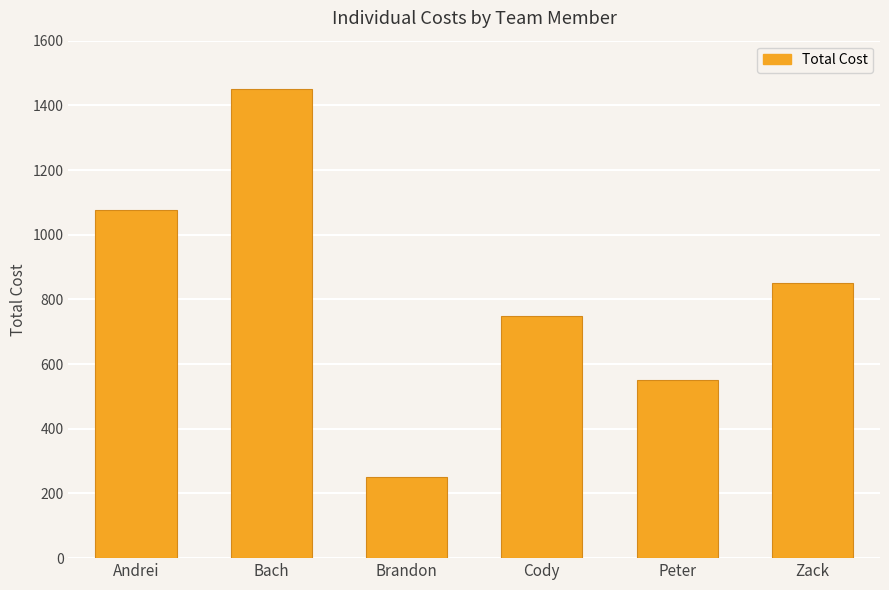

What value does the data have at Brandon?

250